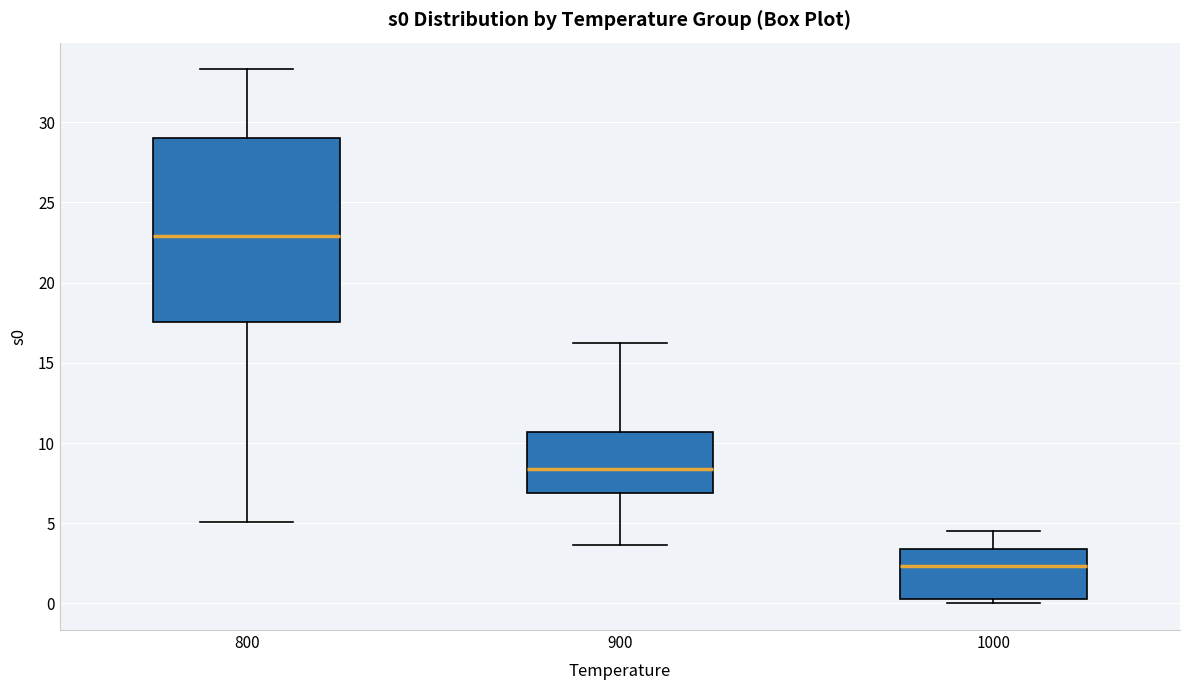

Reading left to right, transcribe this box plot: for each box, give where its median line is, the range the box spans, and where its two whiskers end, as read against the y-axis. The values are not printed on the chart, so give them approximately, as read against the axis.

800: median 23.0, box 17.5 to 29.0, whiskers 5.0 to 33.5
900: median 8.5, box 7.0 to 10.5, whiskers 3.5 to 16.5
1000: median 2.5, box 0.5 to 3.5, whiskers 0.0 to 4.5